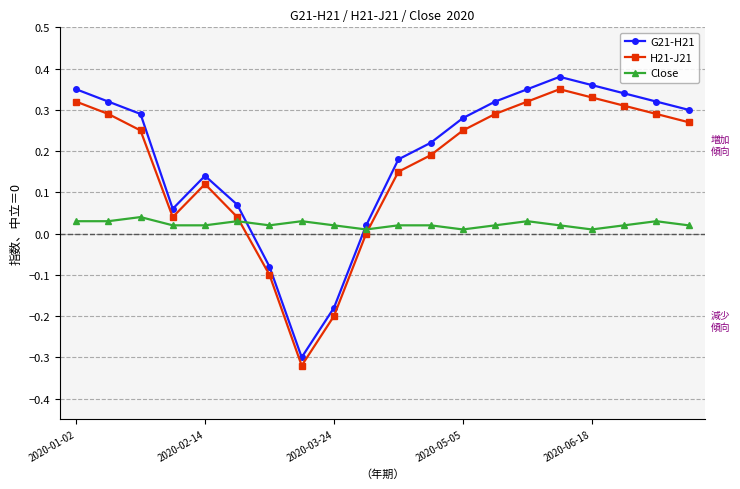

Which series has the widest spread of values?

G21-H21